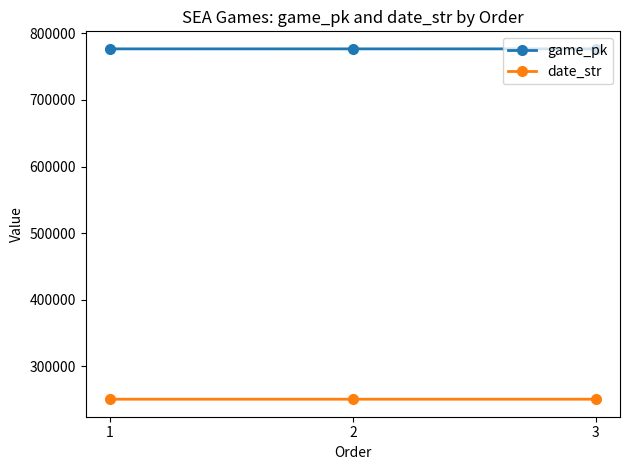

At how many categories does at least one series exceed 630822?

3